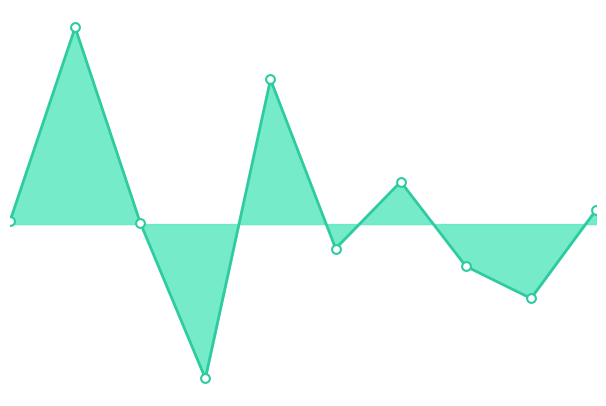

What is the change in value from 3 to 9?

+0.2